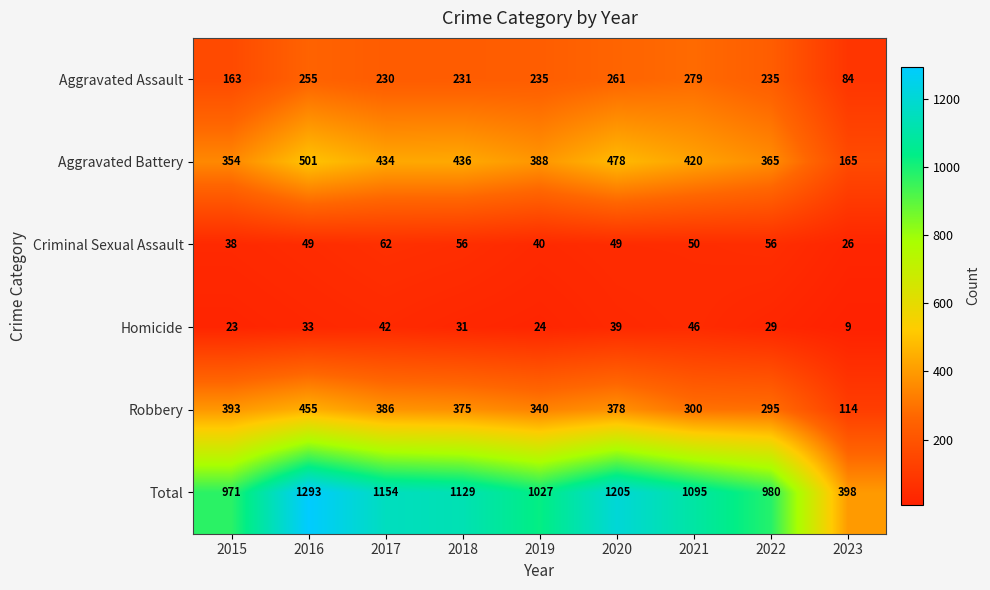

Which series has the largest total across all categories?

Total